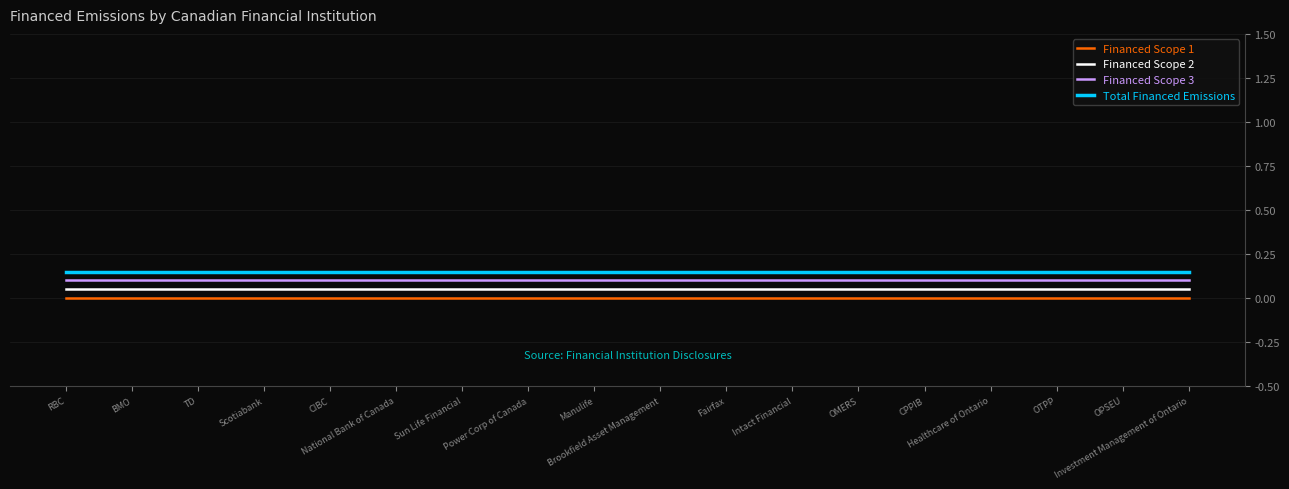

Between CPPIB and Investment Management of Ontario, which series saw the biggest shift?

Financed Scope 1